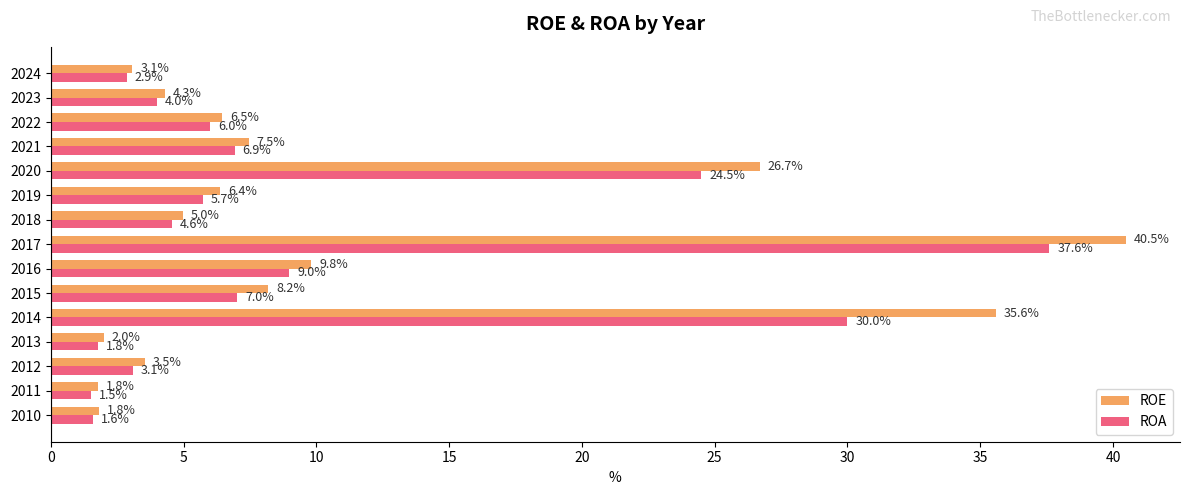

Is the value of ROA at 2021 greater than the value of ROE at 2019?

Yes